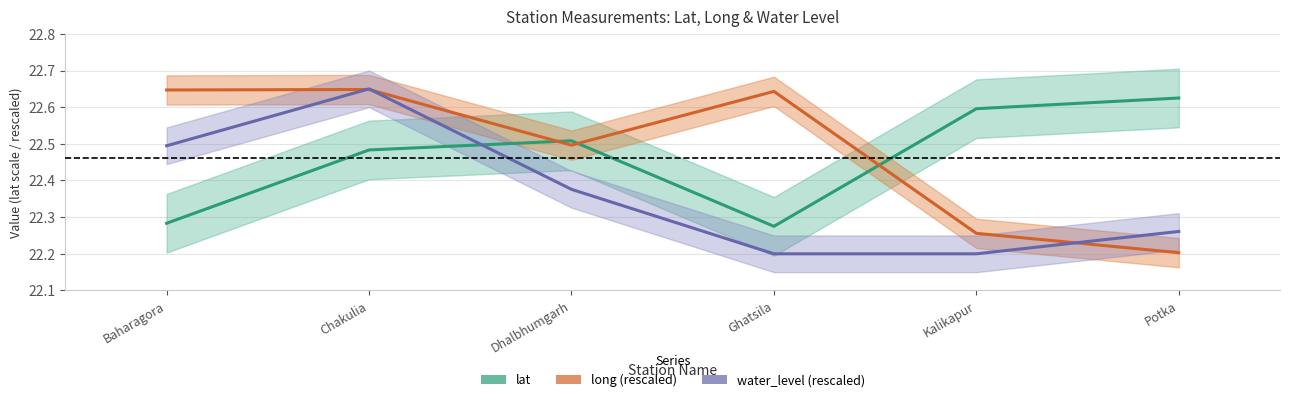

What is the sum of the water_level (rescaled) values at Dhalbhumgarh and Baharagora?

44.9